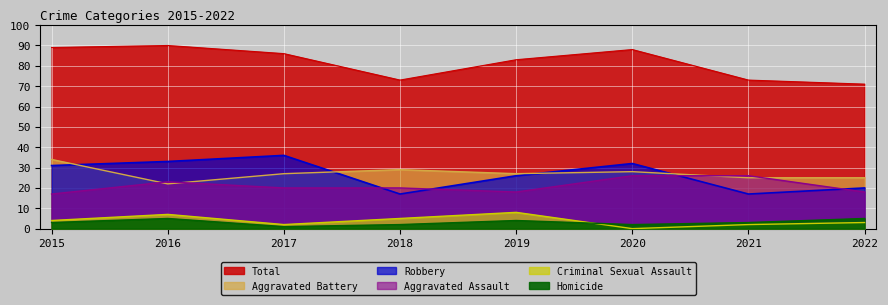

What is the sum of the Total values at 2016 and 2020?

178